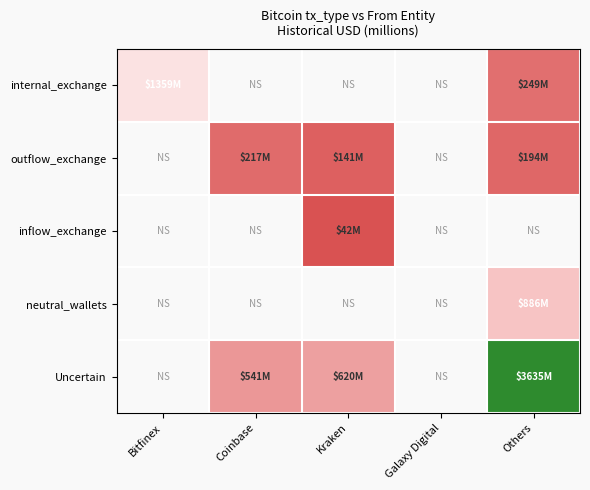

Which series changed the most between Coinbase and Kraken?

Uncertain